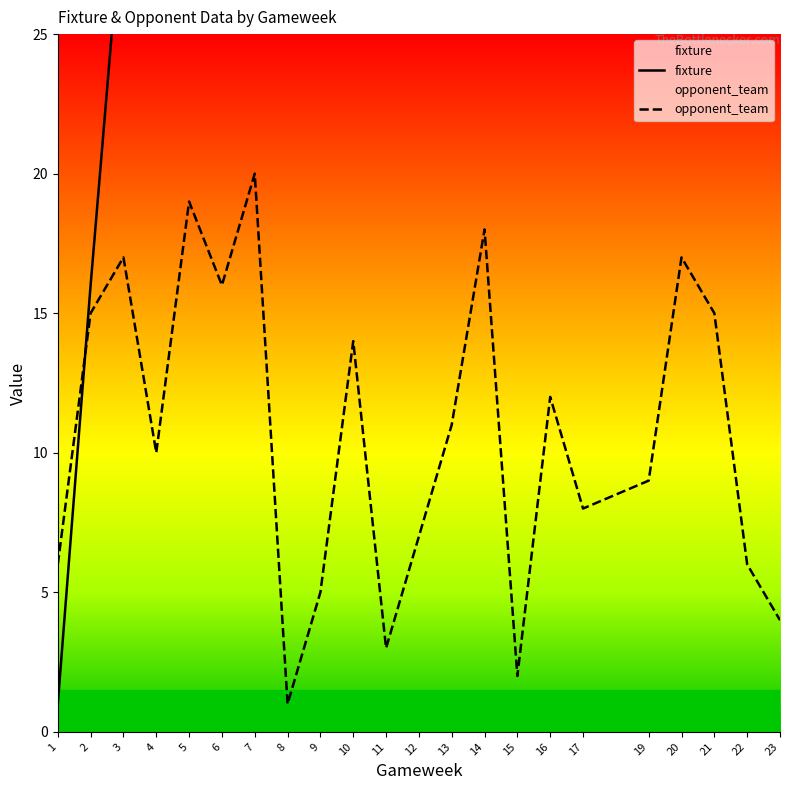

Between 21 and 3, which is larger?

21